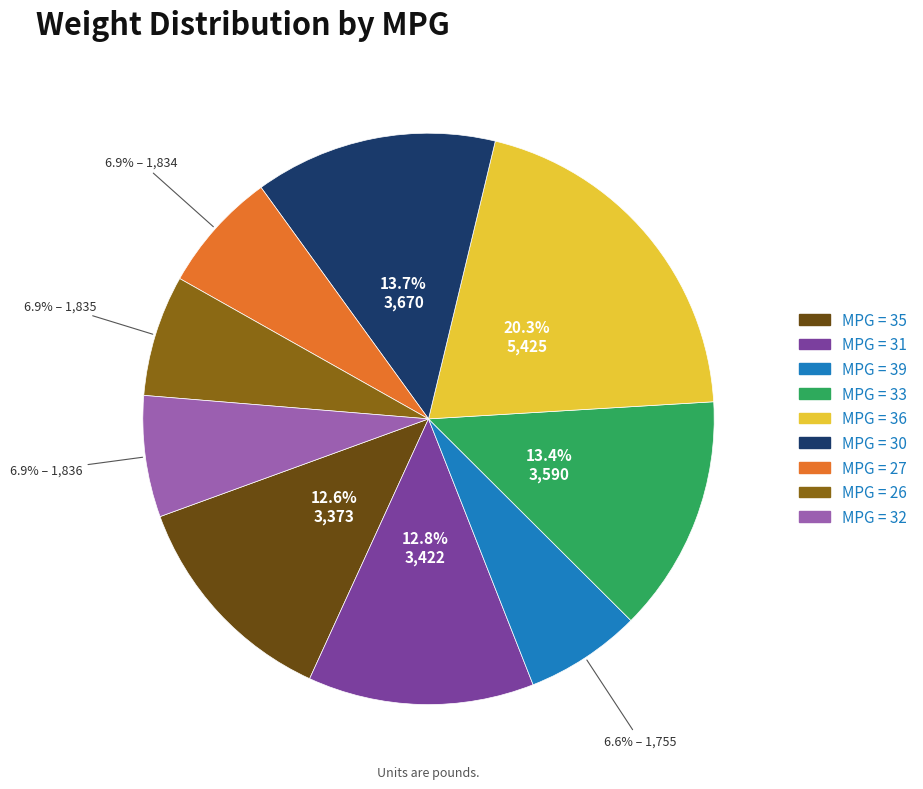

How many slices are in this pie chart?

9